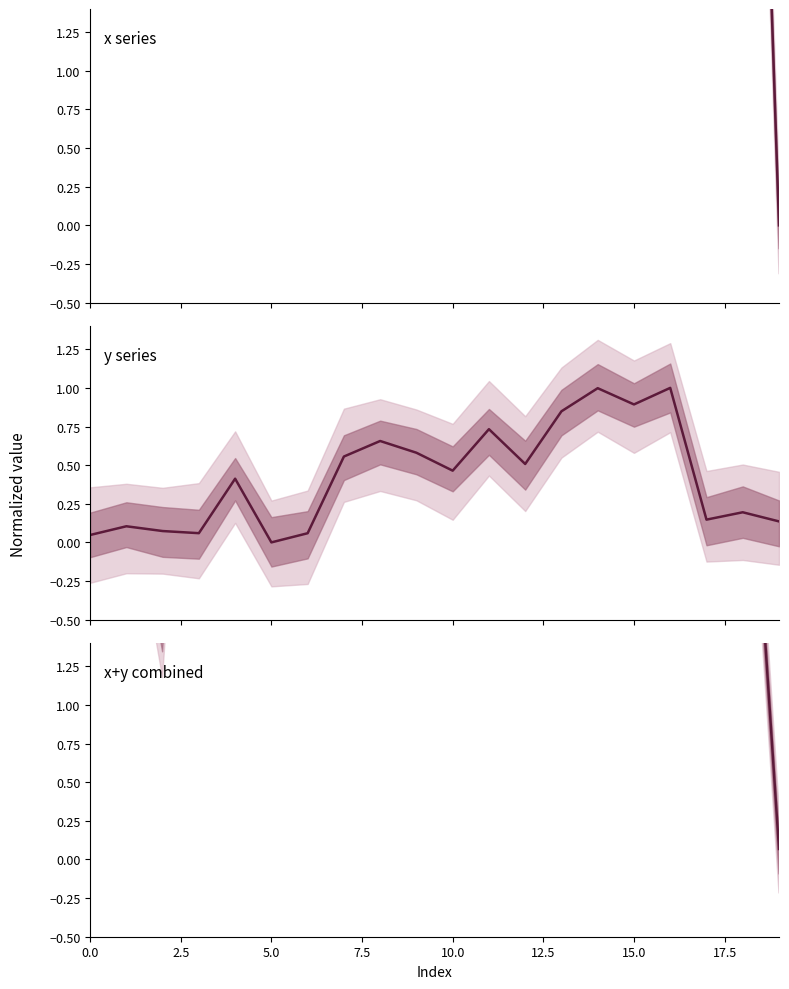

Reading left to right, what are all the values shown in this chart?

x series: 4.5	5.5	2.9	10.0	10.9	8.9	7.0	18.4	13.8	18.7	10.9	14.3	11.8	12.1	19.0	16.5	18.8	6.3	7.0	0.0
y series: 0.0	0.1	0.1	0.1	0.4	0.0	0.1	0.6	0.7	0.6	0.5	0.7	0.5	0.8	1.0	0.9	1.0	0.1	0.2	0.1
x+y combined: 2.3	2.8	1.5	5.0	5.6	4.5	3.5	9.5	7.2	9.6	5.7	7.5	6.2	6.4	10.0	8.7	9.9	3.2	3.6	0.1